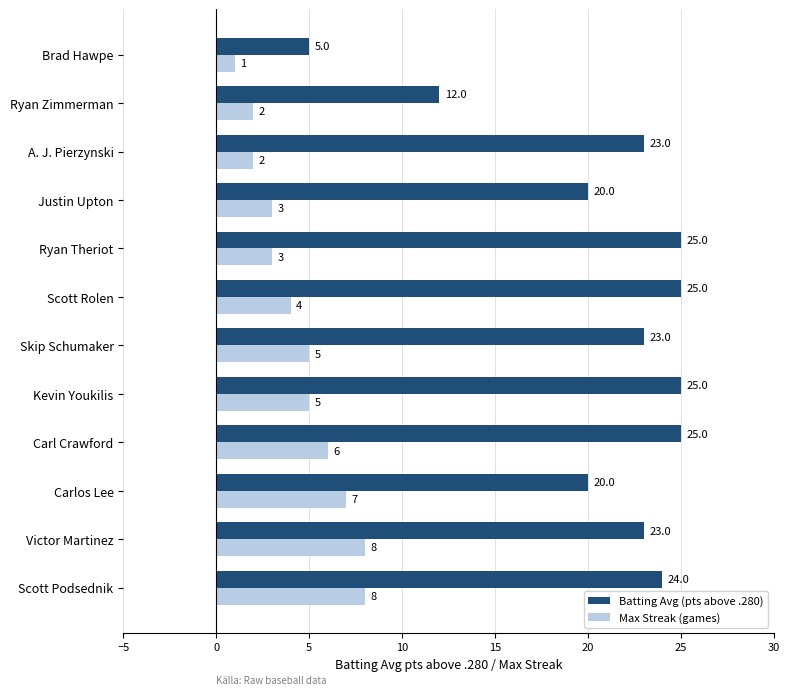

The Max Streak (games) series shows 8 at Scott Podsednik. True or false?

True